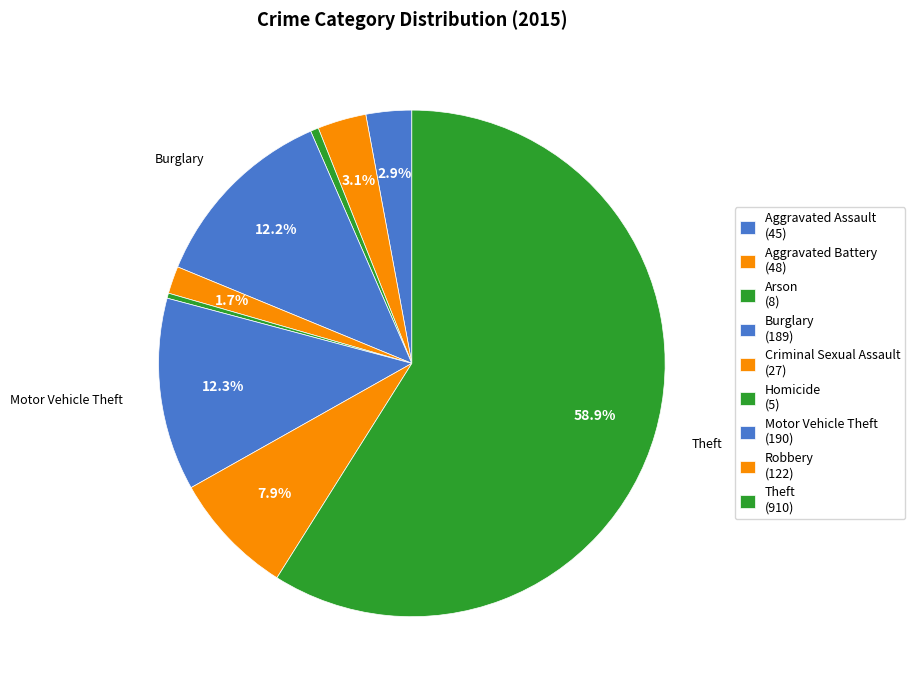

How many segments does this pie chart have?

9